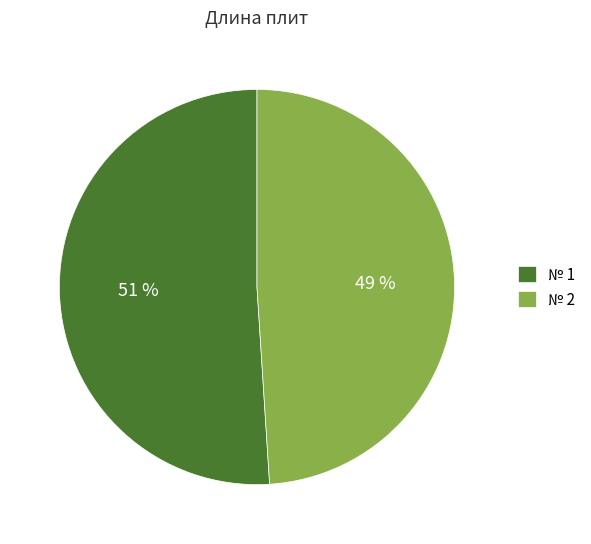

How many slices are in this pie chart?

2